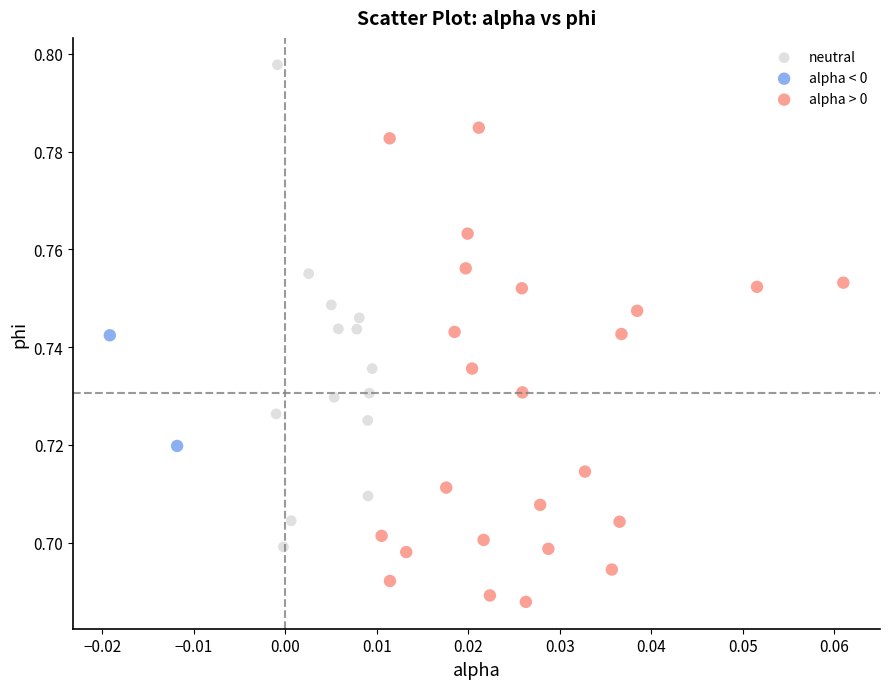

What are all the series names shown in the legend?

neutral, alpha < 0, alpha > 0